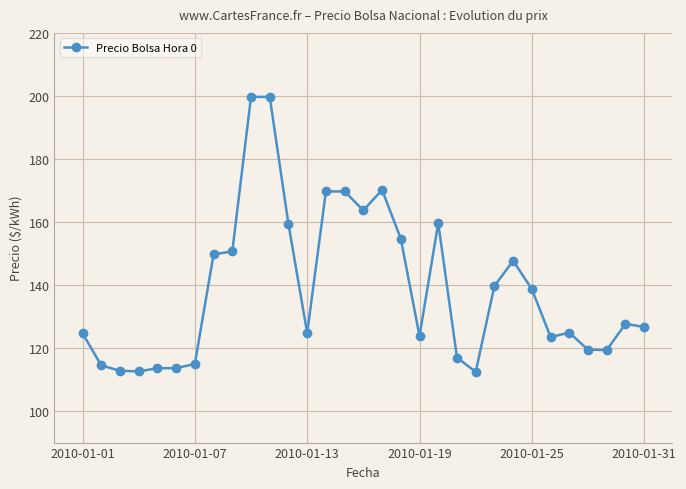

What is the difference between the maximum and minimum values?

87.2